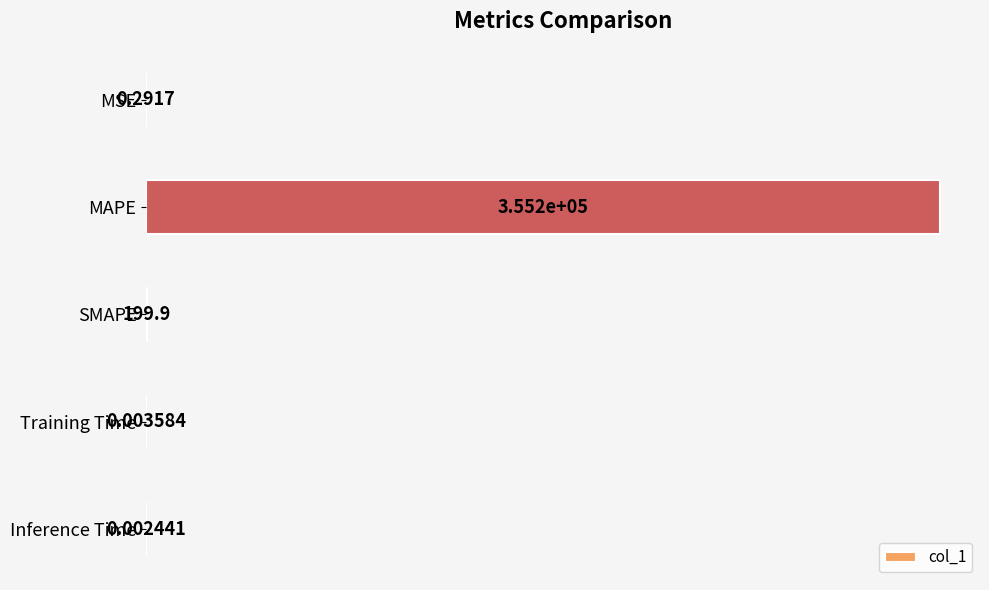

What is the sum of the values at SMAPE and Inference Time?

199.9